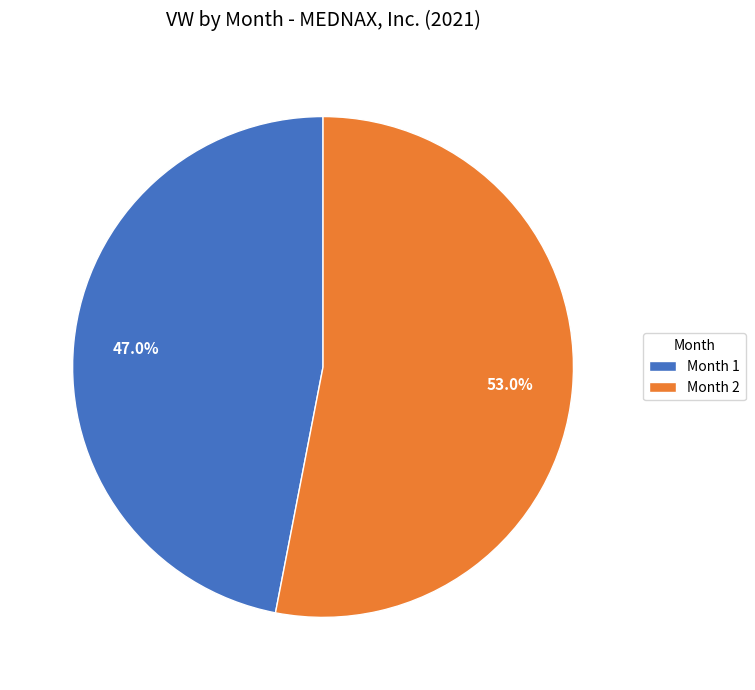

What is the ratio of the value at Month 1 to the value at Month 2?

0.9